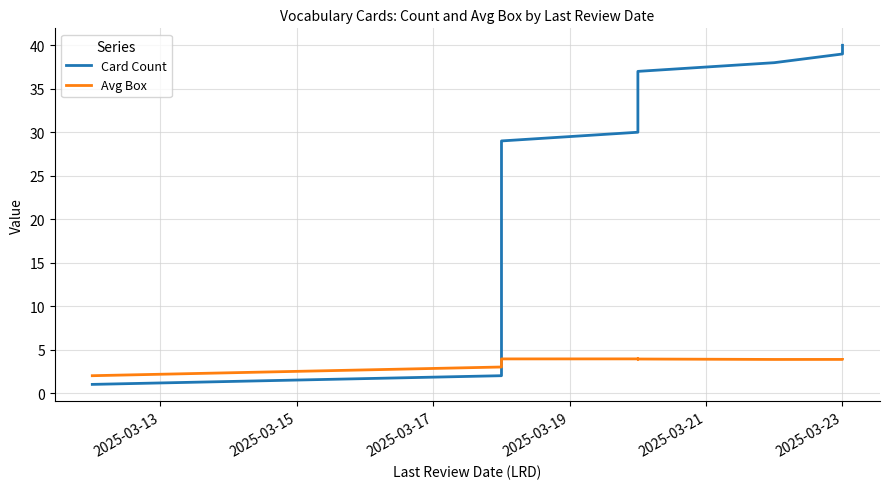

How many values in the Card Count series exceed 21?

19